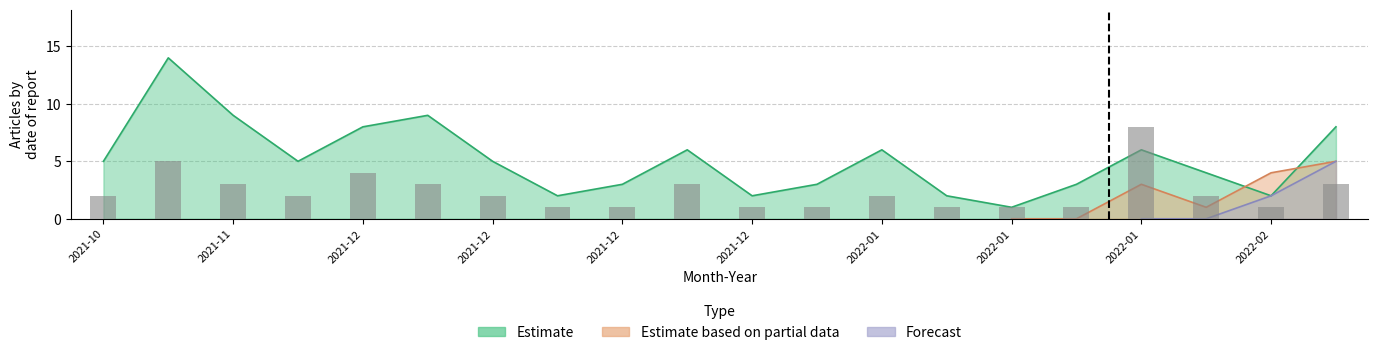

List the series in order of their peak value, highest first.

Estimate, Estimate based on partial data, Forecast